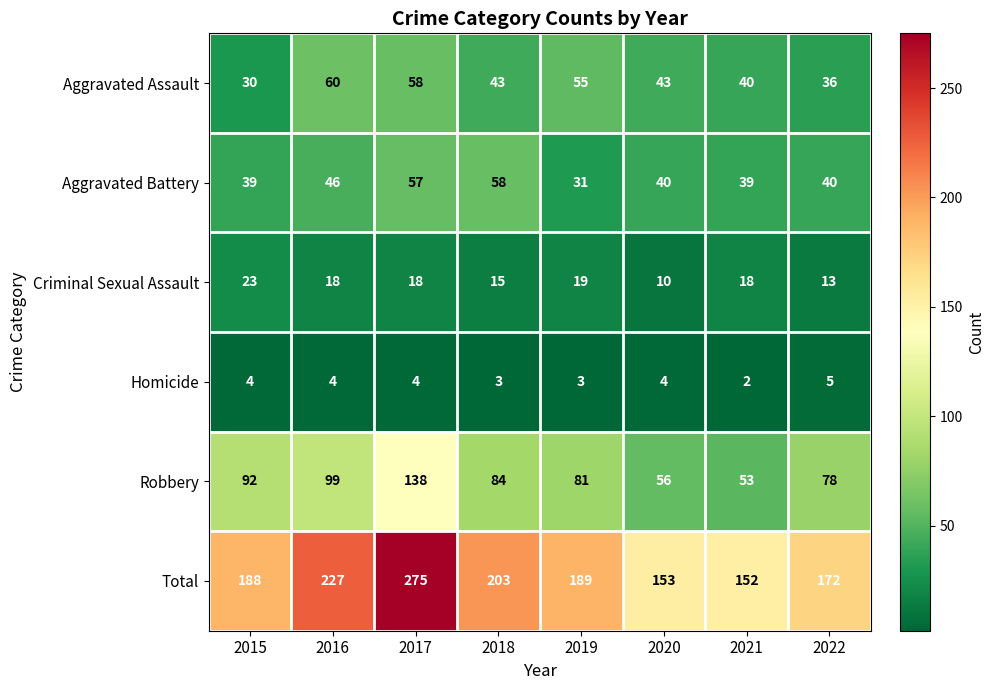

At how many categories does at least one series exceed 256?

1